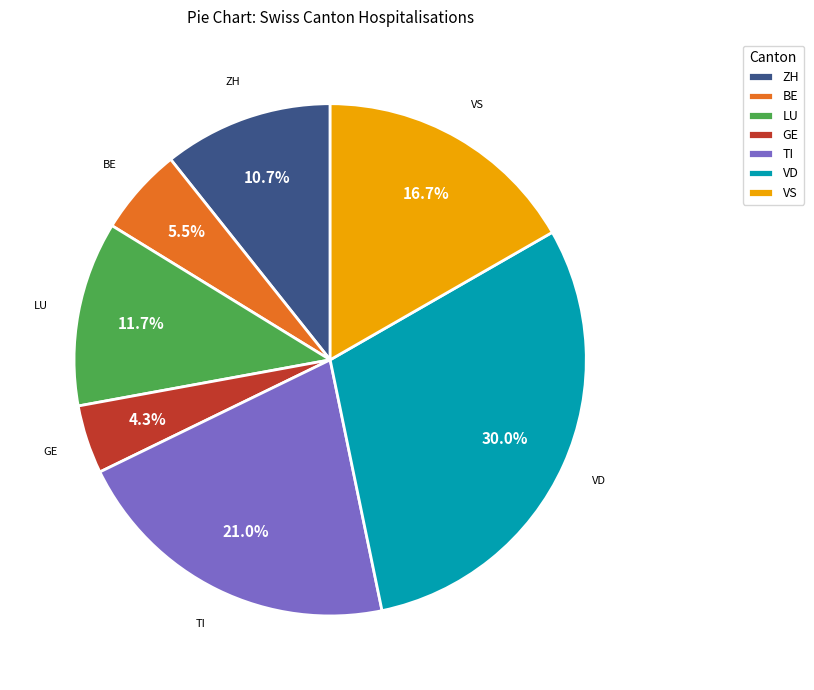

Which has a higher value, GE or TI?

TI